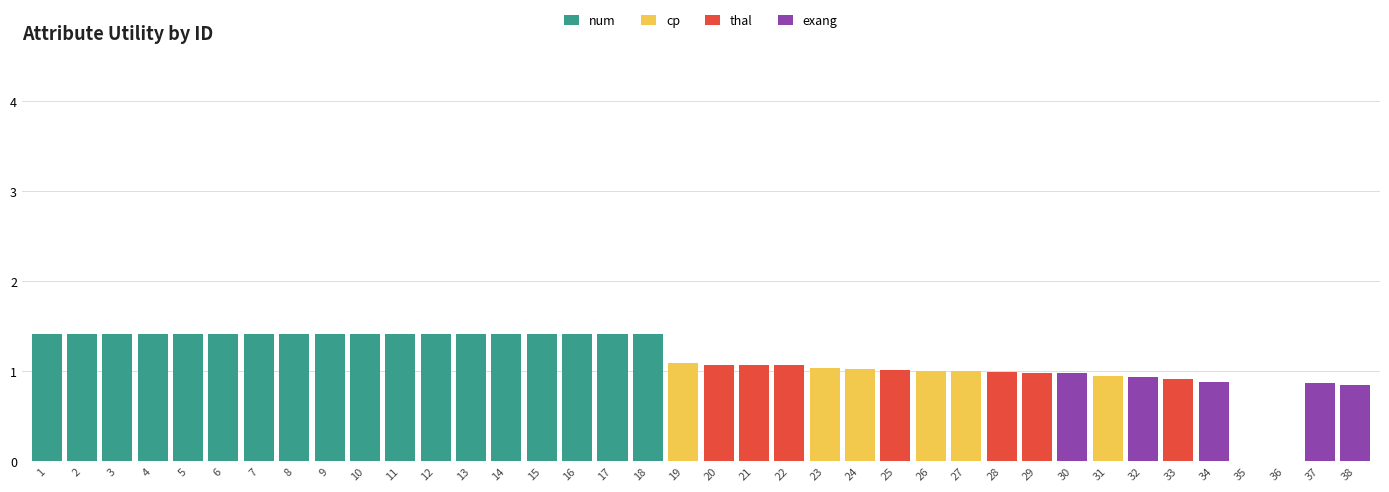

True or false: num has a value of 1.4 at 3.

True